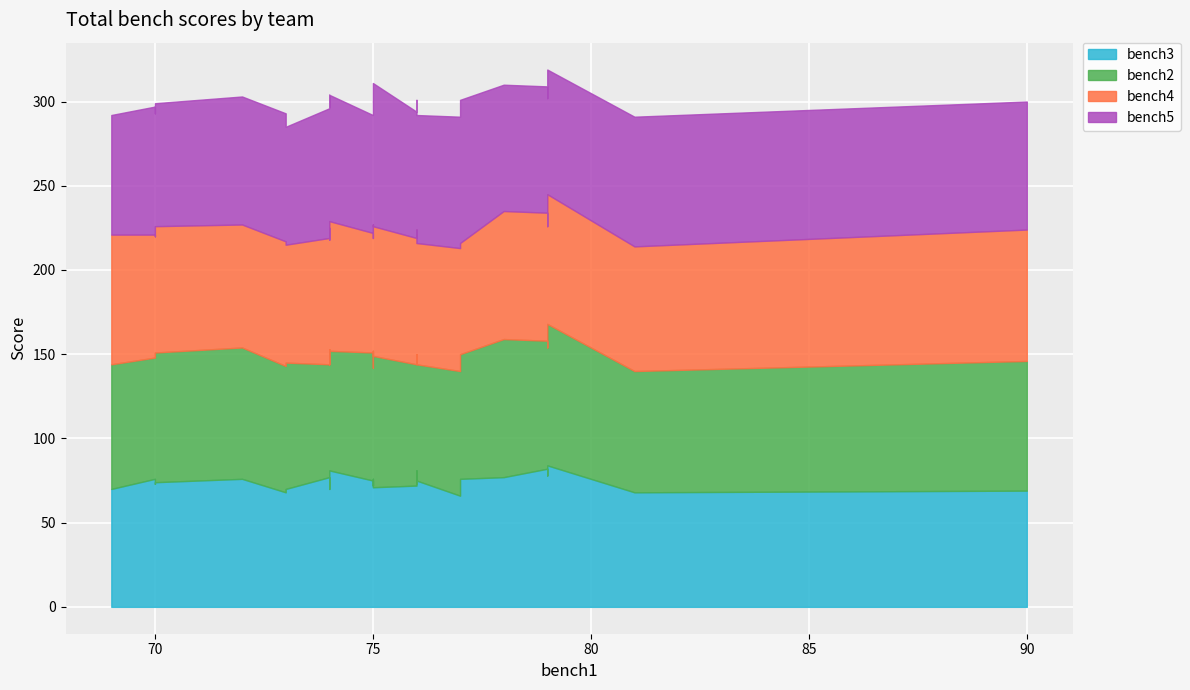

True or false: bench2 has a value of 100 at 76.

False